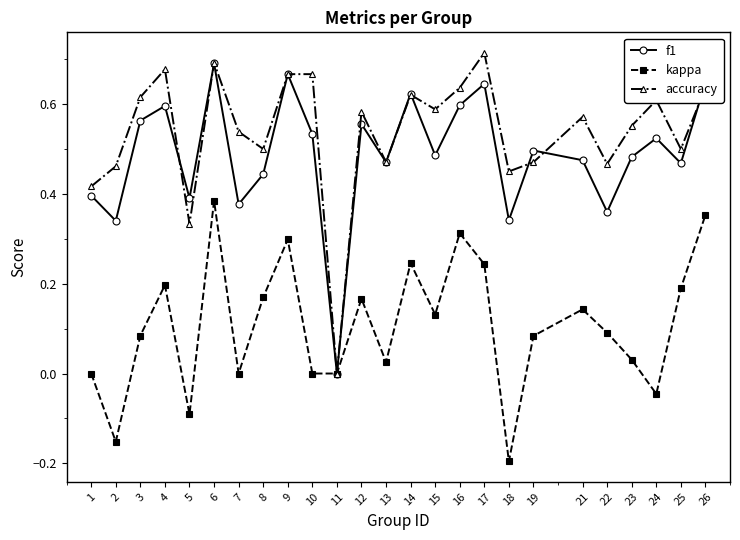

The value of f1 at 4 is 0.6. True or false?

True